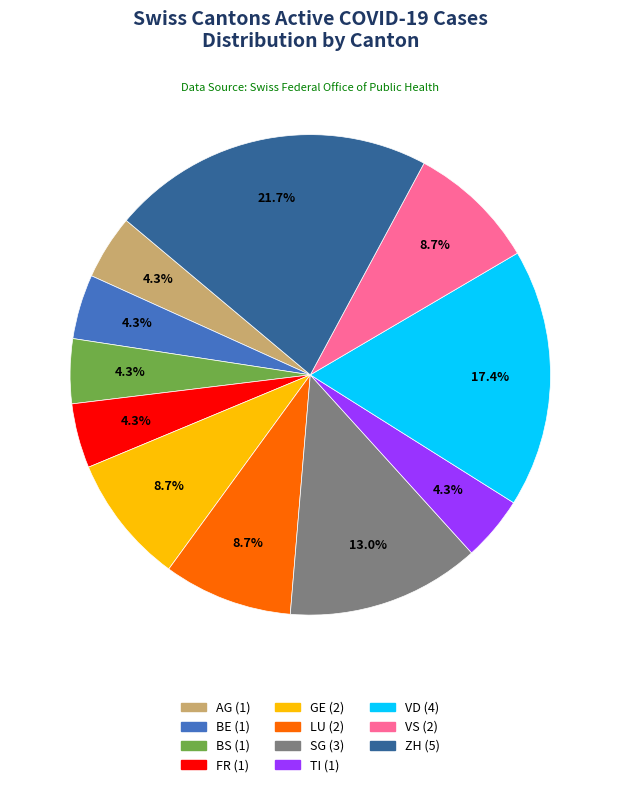

Does any single category account for the majority?

No